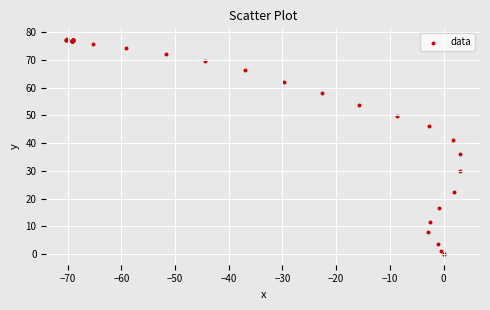

What Y value in the scatter plot is closest to 38?

36.2